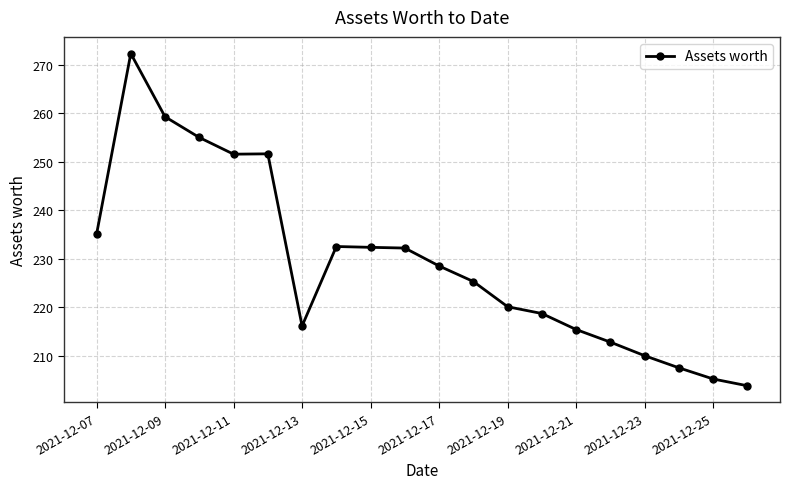

Is this an area chart (filled region under the line)?

No